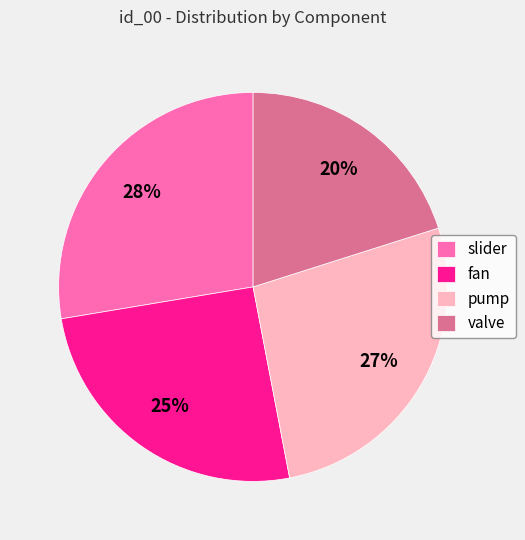

What is the smallest slice in the pie chart?

valve